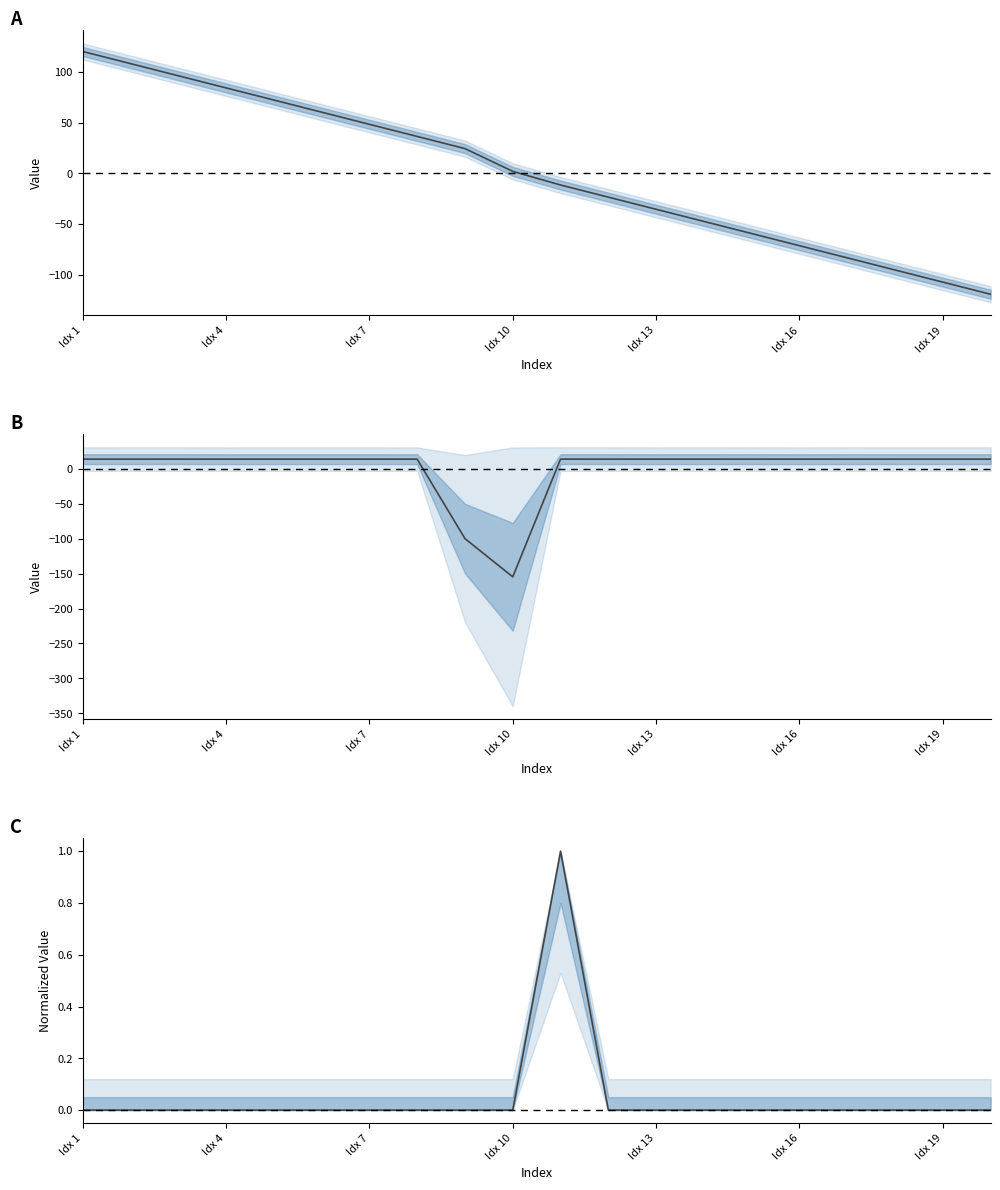

What is the difference between the highest and lowest values at Idx 7?

48.3